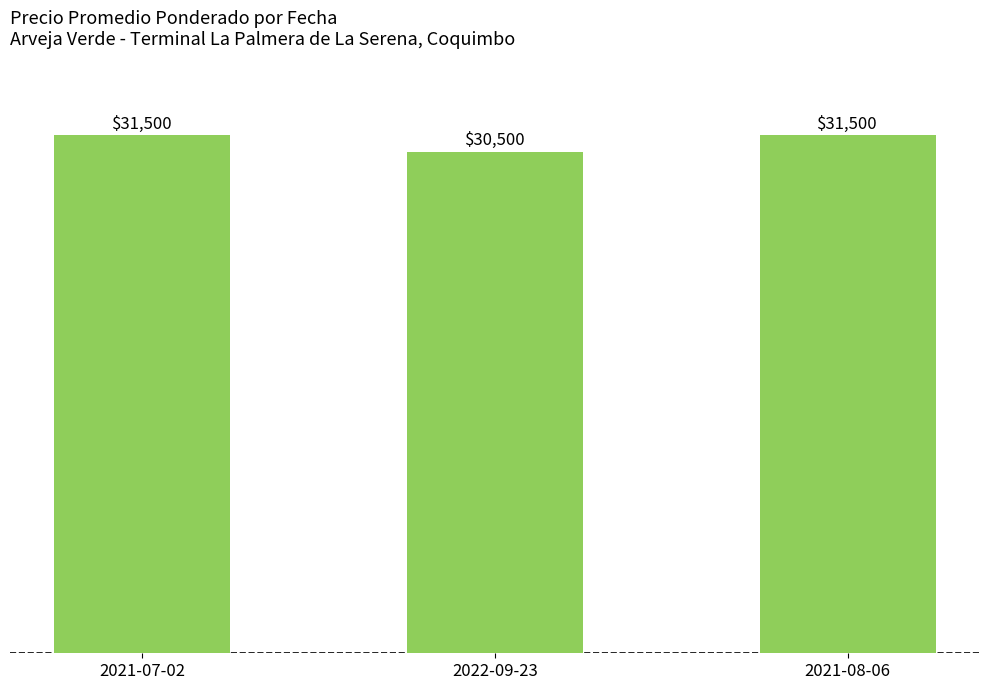

What is the change in value from 2022-09-23 to 2021-08-06?

+1000